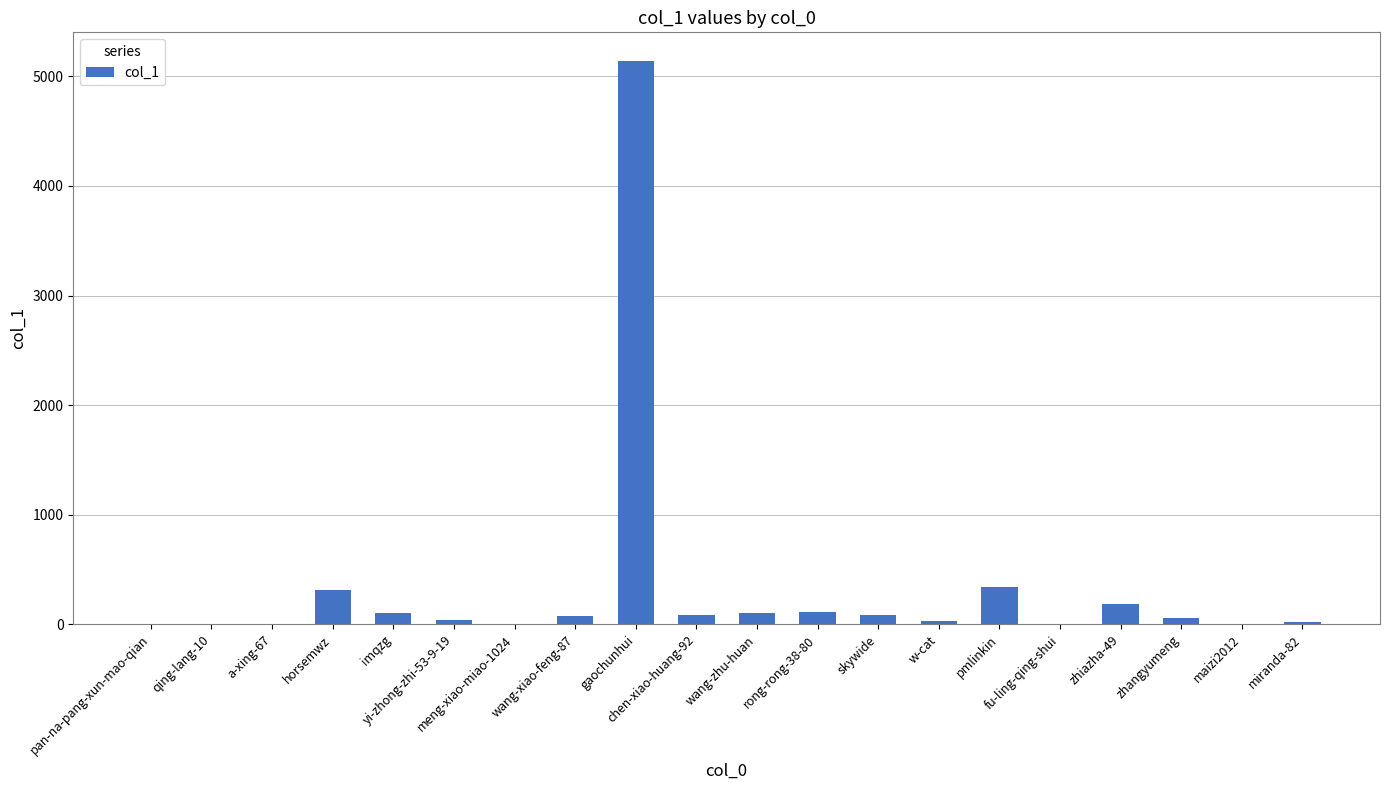

What is the maximum value shown in the chart?

5144